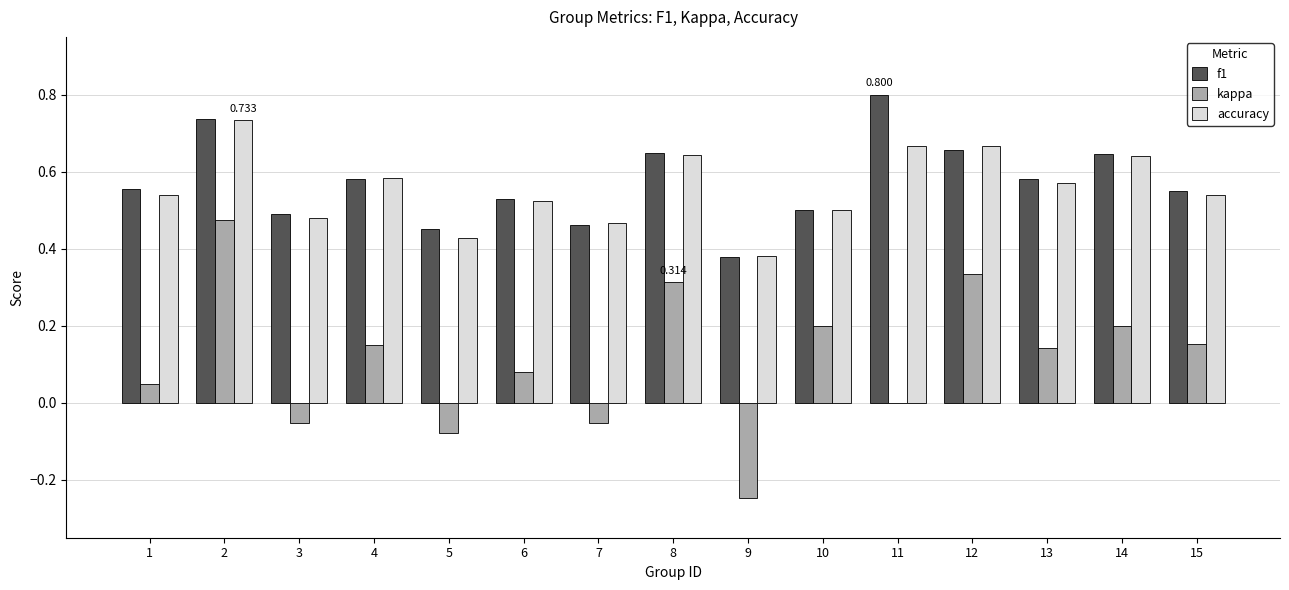

What is the total value across all series at 5?

0.8